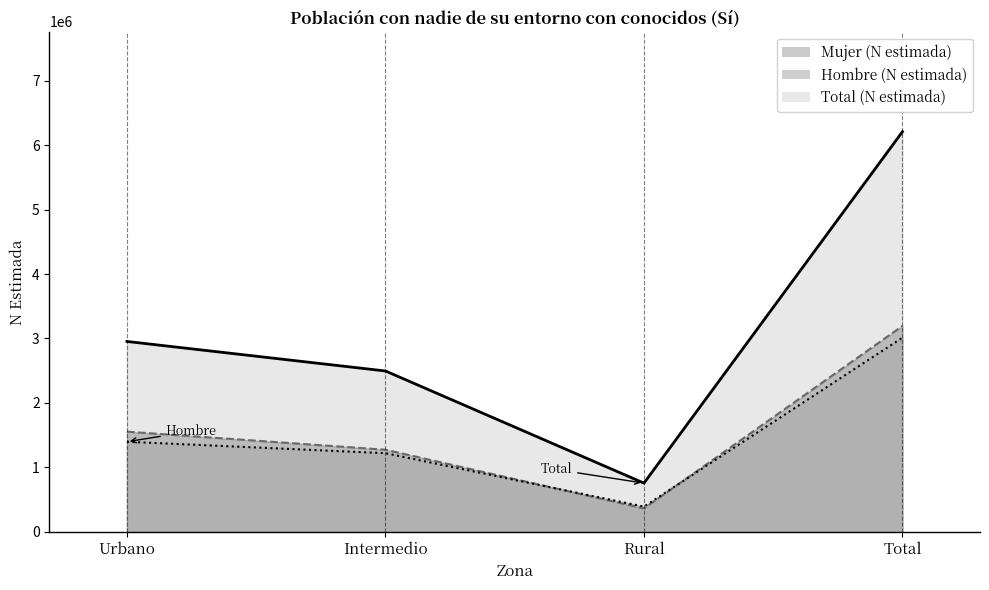

What is the minimum value for Total (N estimada)?

756937